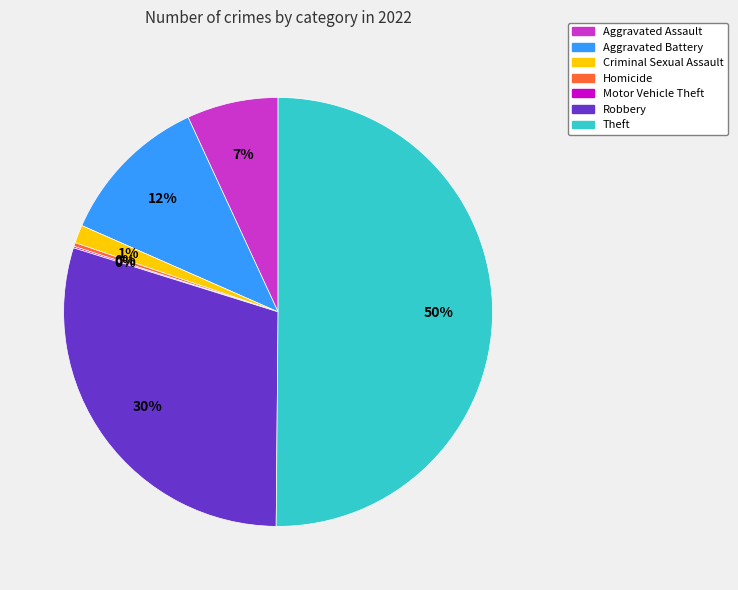

Which slice is the largest?

Theft